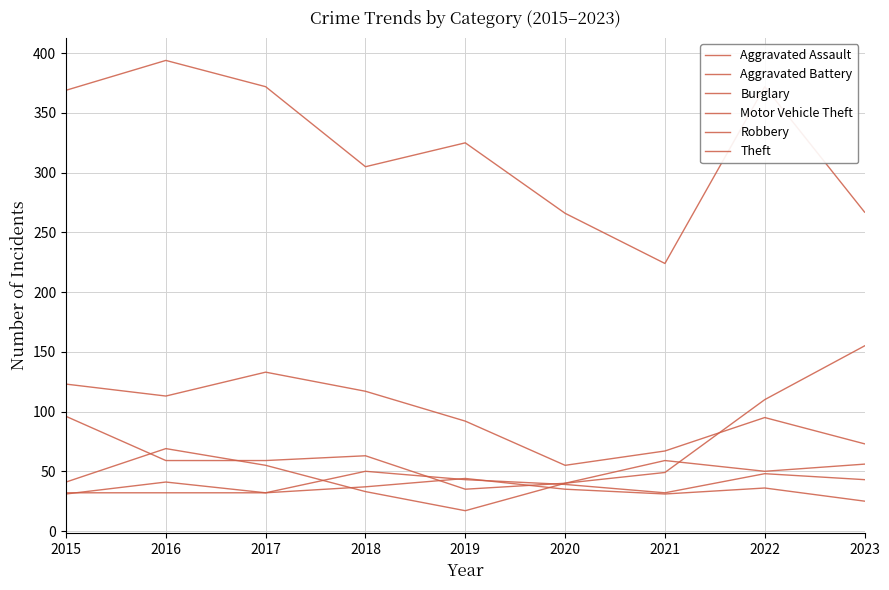

Does the chart have visible grid lines?

Yes